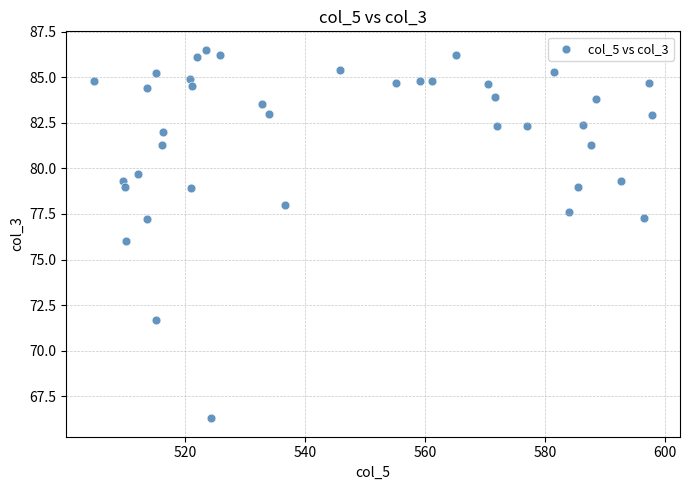

What is the range of Y values (max minus min)?

20.2